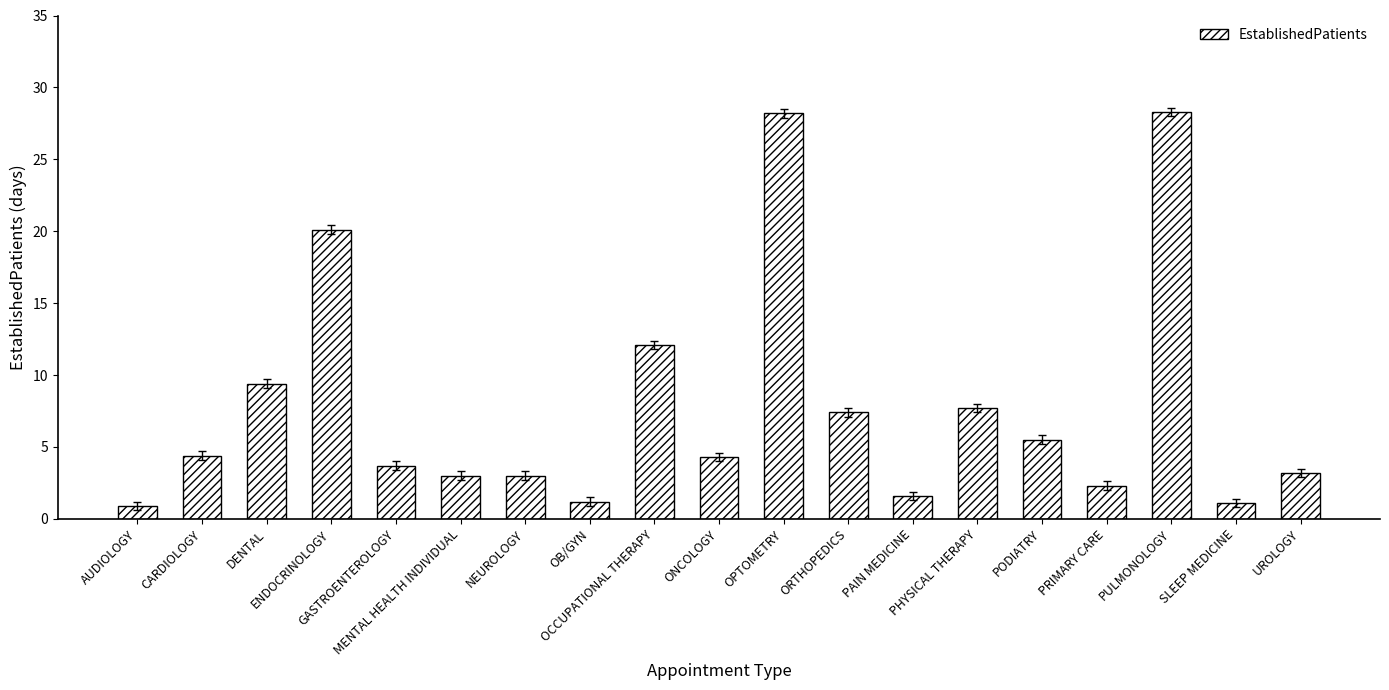

What is the label of the 18th bar from the left?

SLEEP MEDICINE